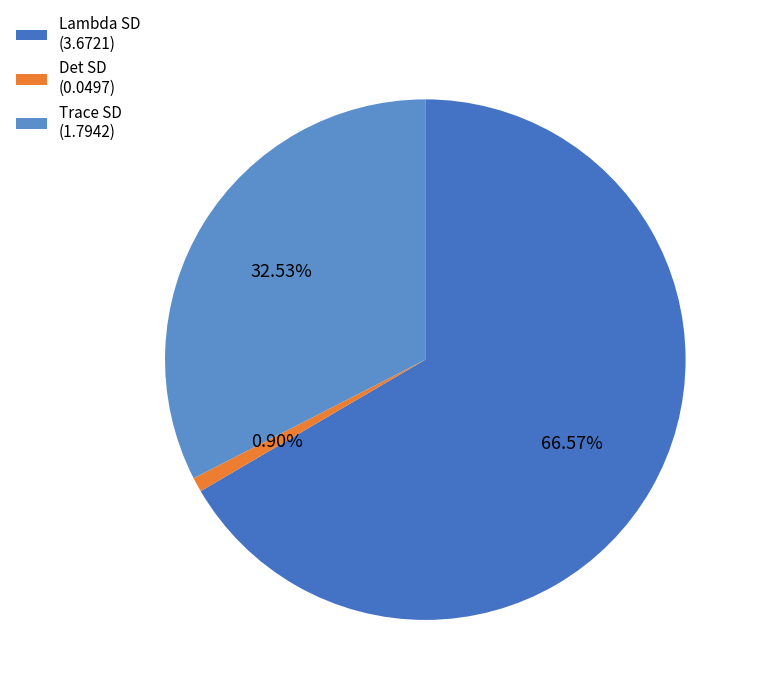

What is the smallest slice in the pie chart?

Det SD